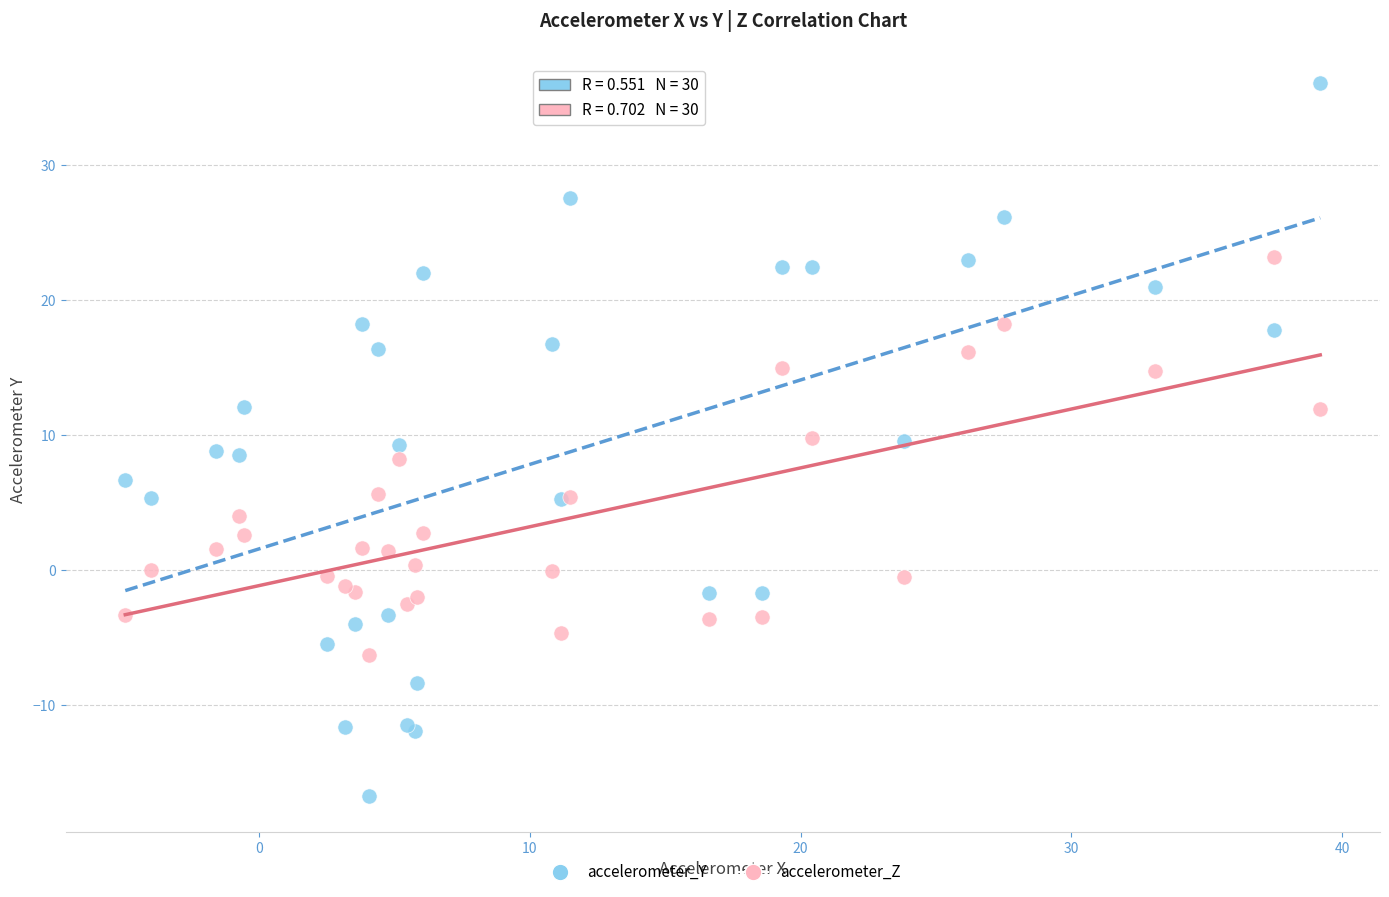

What are all the series names shown in the legend?

accelerometer_Y, accelerometer_Z